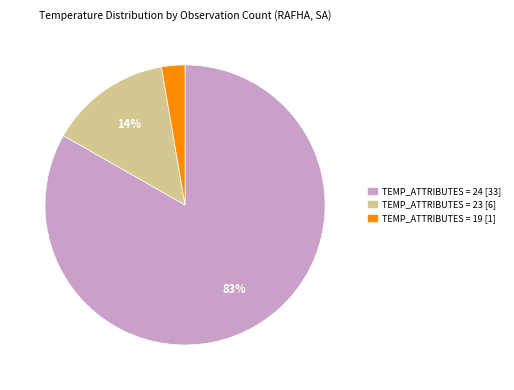

To the nearest percent, what is the average slice percentage?

33%